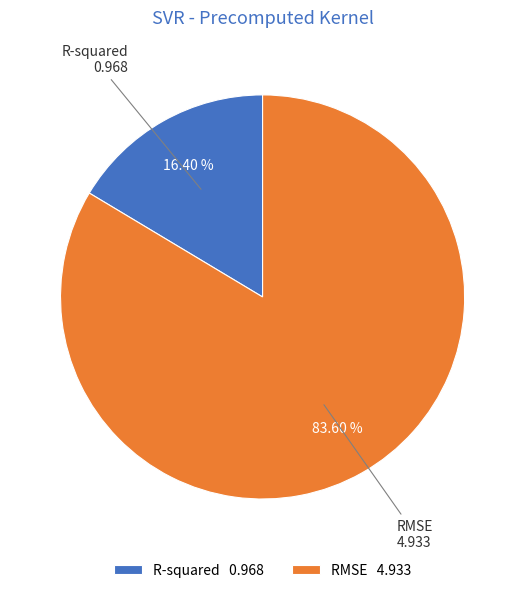

To the nearest percent, what portion does R-squared represent?

16%